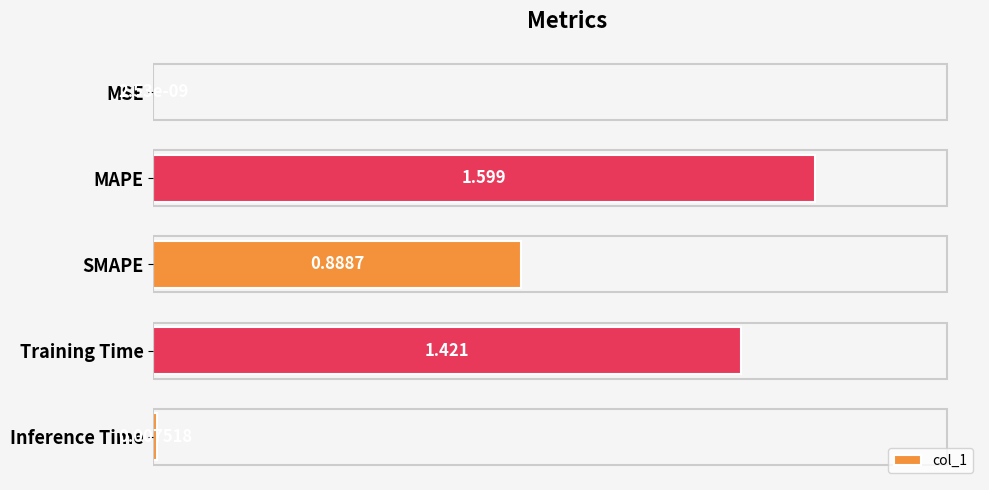

At which category does the chart reach its peak across all series?

MAPE